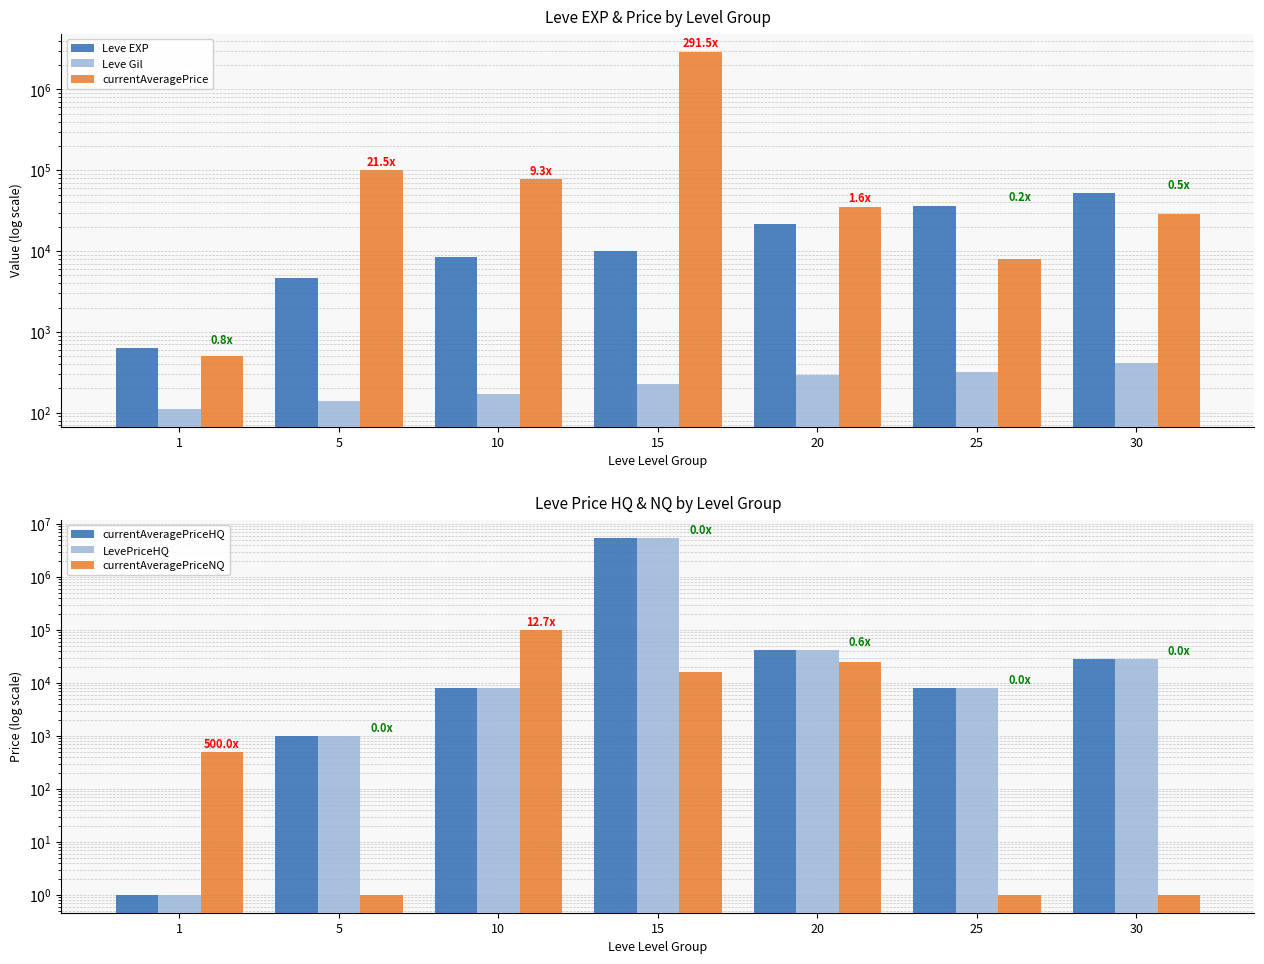

True or false: currentAveragePriceNQ has a value of 15713 at 15.

True